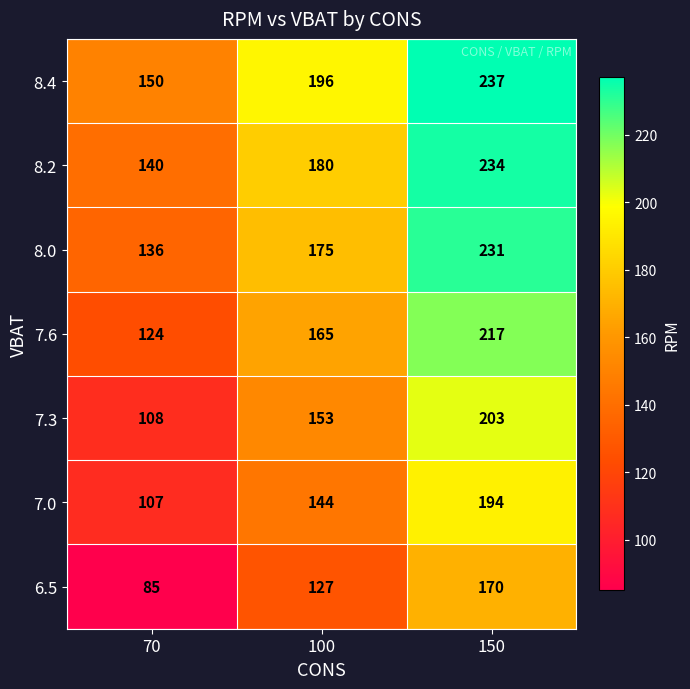

True or false: 7.3 has a value of 153 at 100.

True